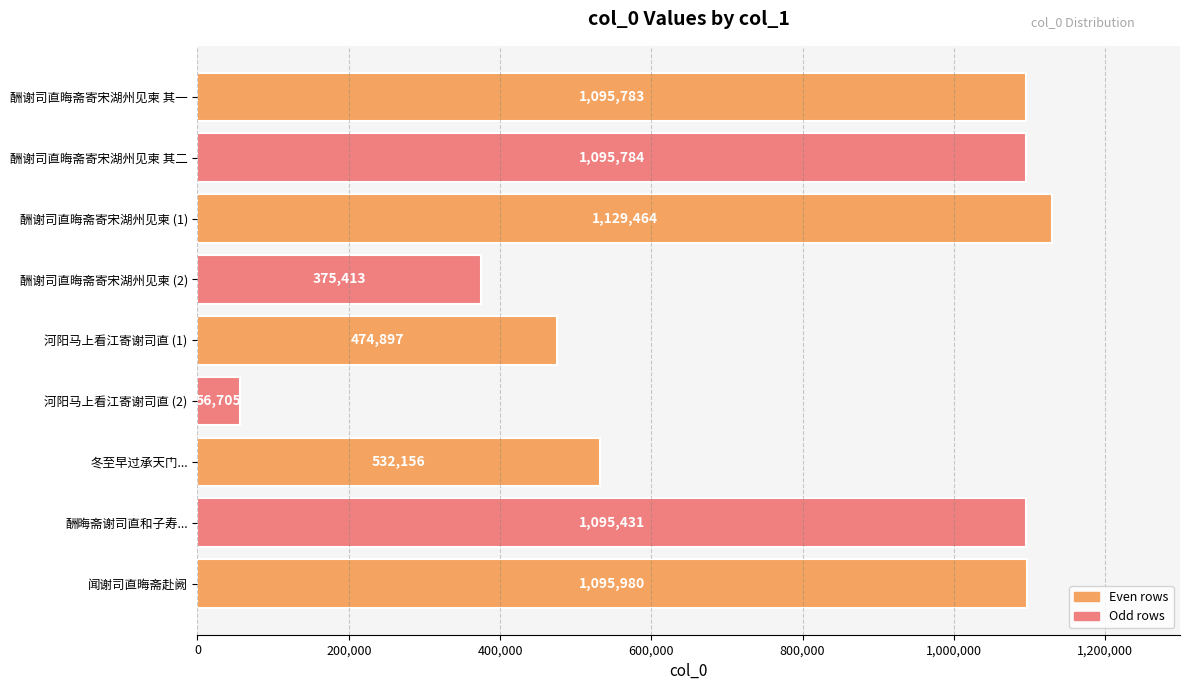

What is the difference between the second highest and minimum values?

1039275